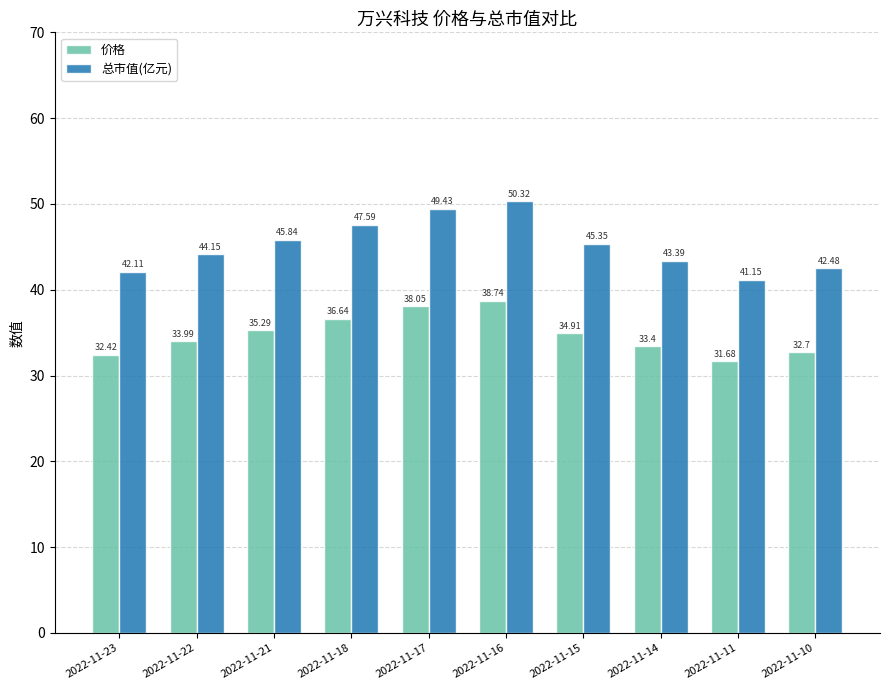

Count the number of data series in this chart.

2